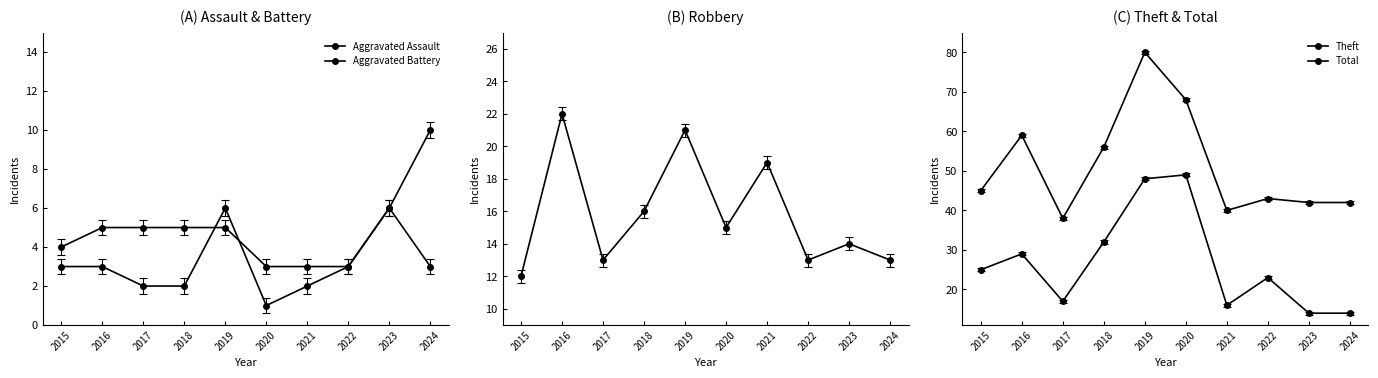

What is the minimum value for Aggravated Battery?

3